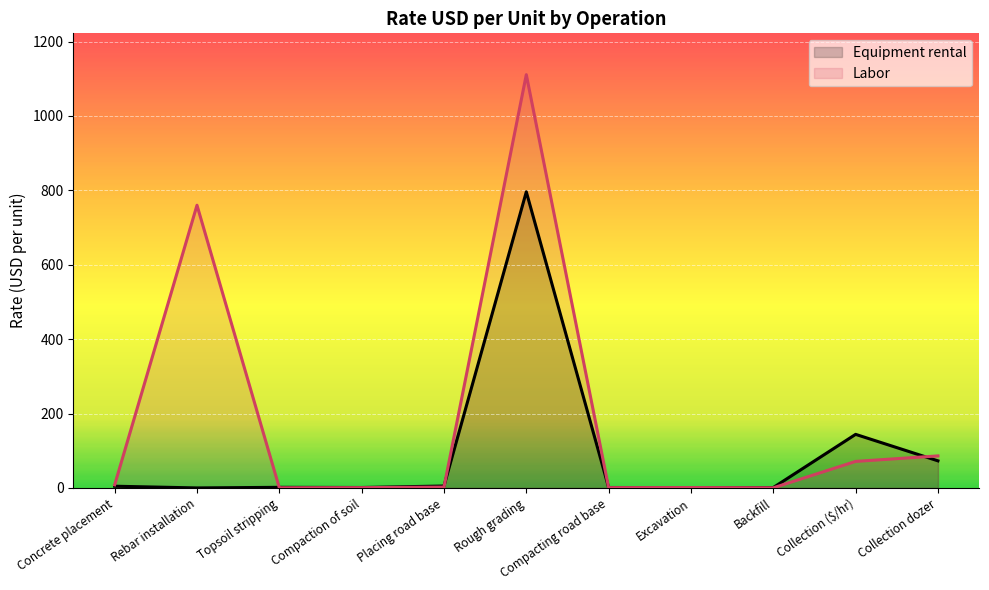

Which series has the largest total across all categories?

Labor